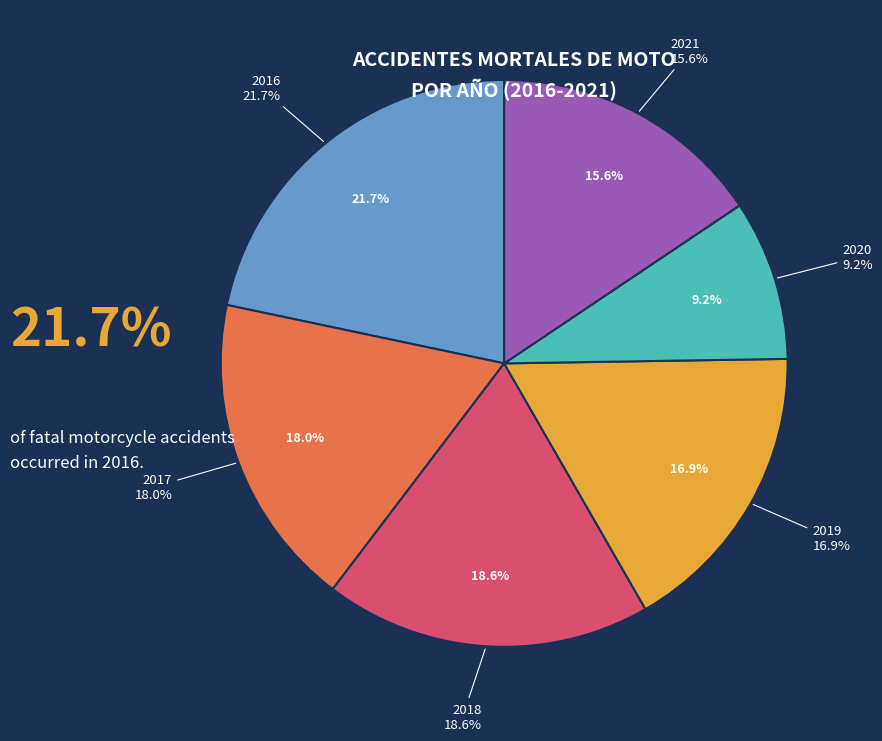

Is it true that 2018 is 19% of the pie?

True